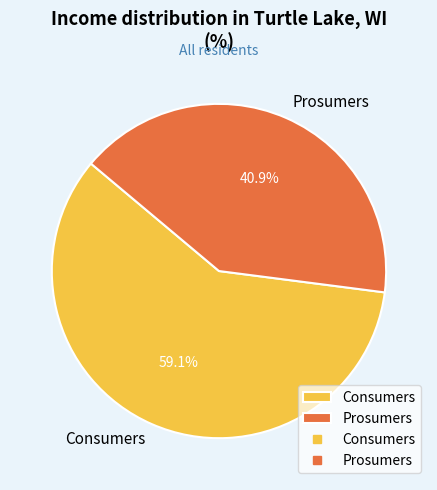

Which category has the biggest portion of the pie?

Consumers